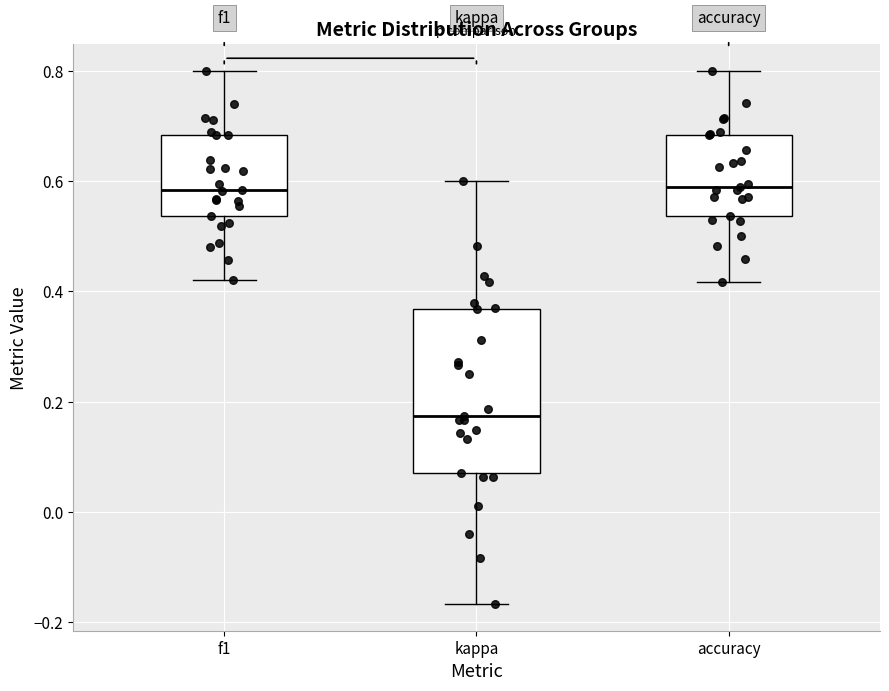

Reading left to right, read every box against the y-axis: the position of its median line, the range the box covers, and the ends of its whiskers. The values are not printed on the chart, so give them approximately, as read against the axis.

f1: median 0.58, box 0.54 to 0.68, whiskers 0.42 to 0.80
kappa: median 0.18, box 0.08 to 0.36, whiskers -0.16 to 0.60
accuracy: median 0.58, box 0.54 to 0.68, whiskers 0.42 to 0.80